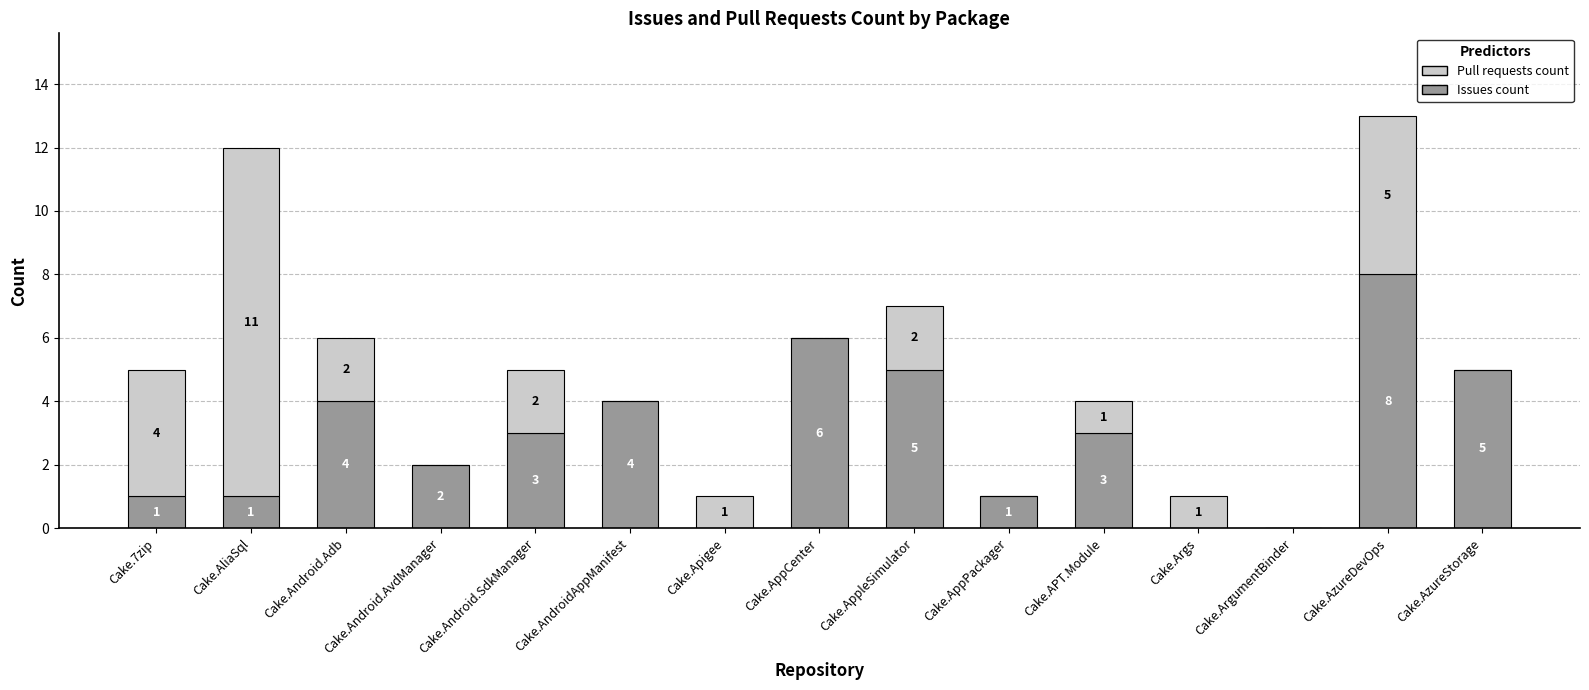

At which category is the sum across all series the highest?

Cake.AzureDevOps